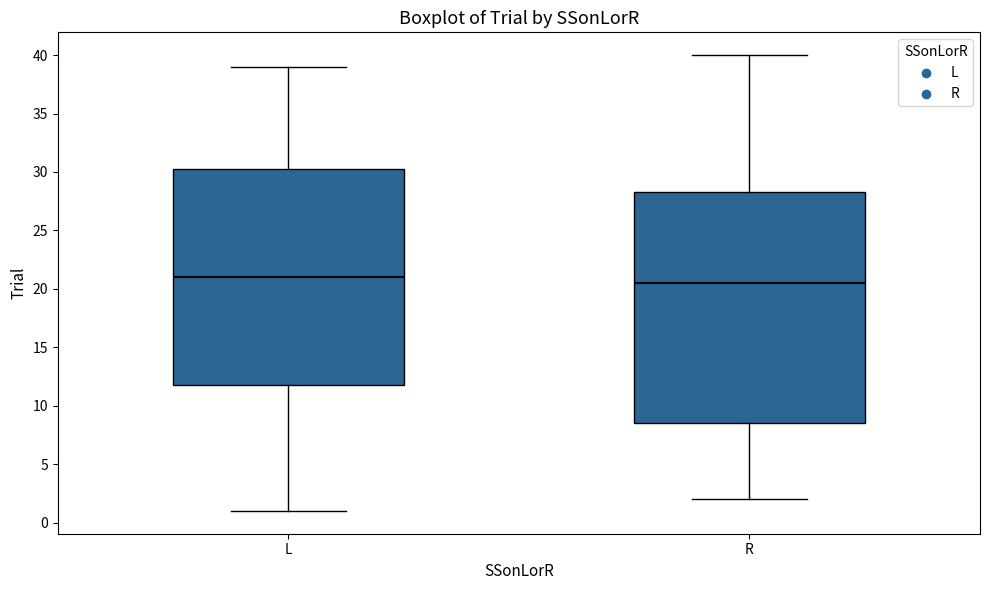

Which box has the highest median line?

L